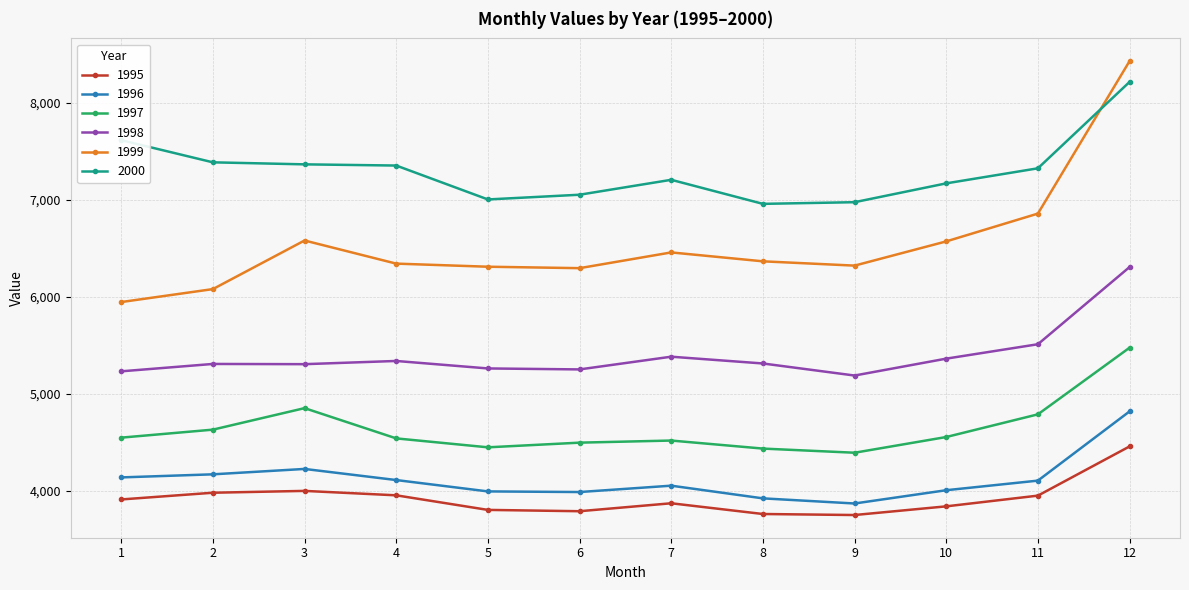

How many lines are shown in the chart?

6